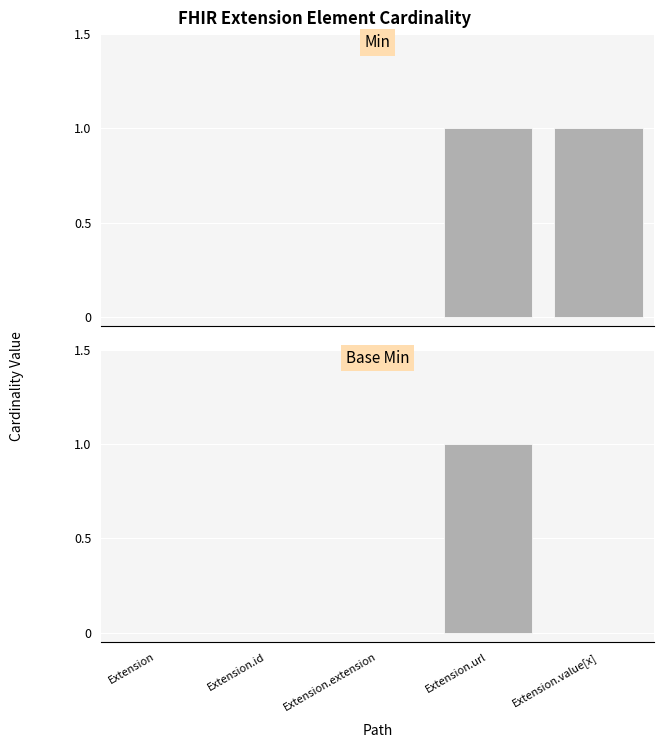

Reading left to right, transcribe all the data shown in this chart.

Min: Extension=0	Extension.id=0	Extension.extension=0	Extension.url=1	Extension.value[x]=1
Base Min: Extension=0	Extension.id=0	Extension.extension=0	Extension.url=1	Extension.value[x]=0